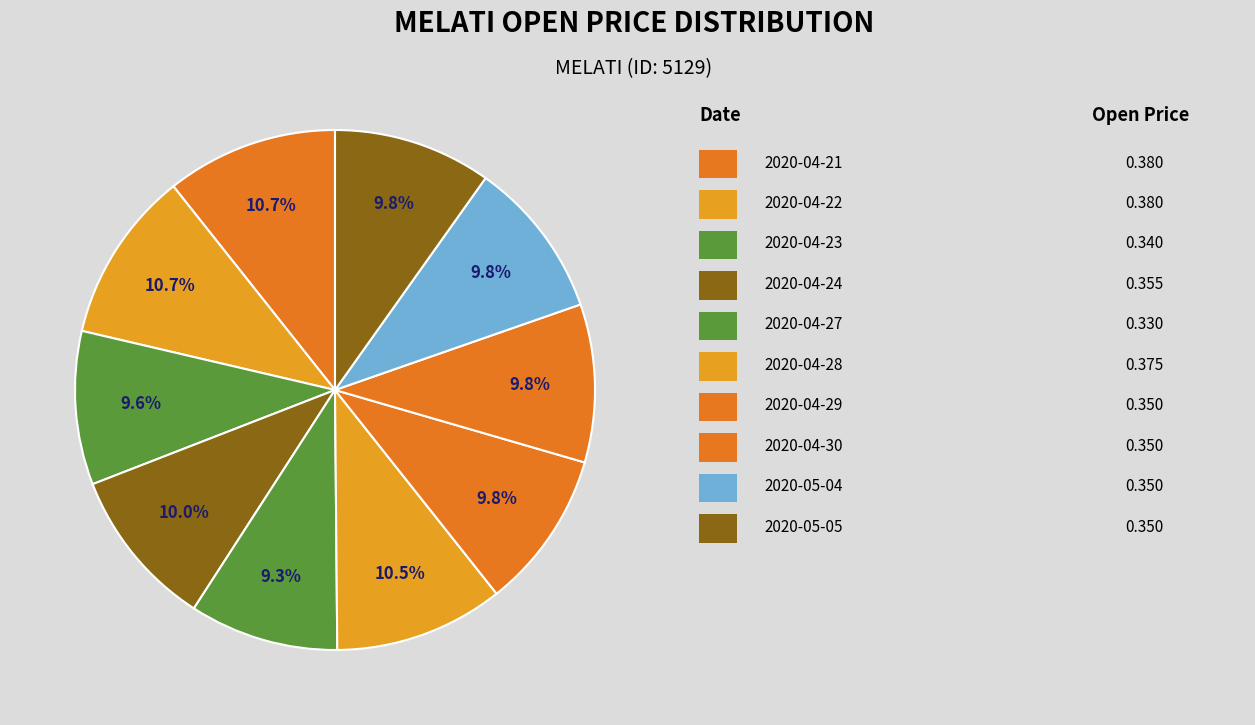

Which slice is the largest?

2020-04-21